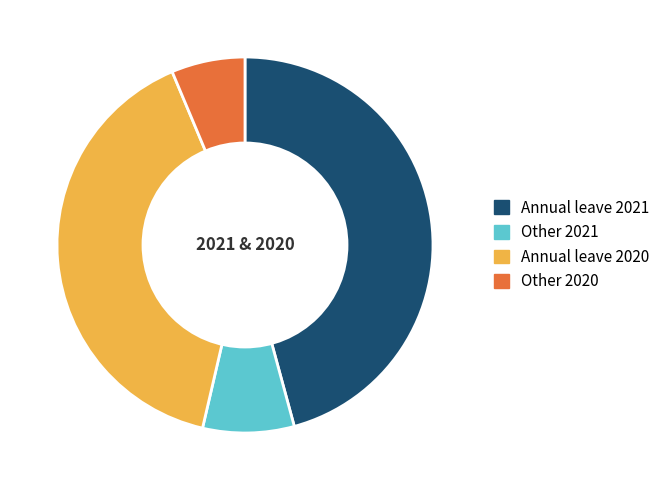

Does Other 2021 account for over 50% of the chart?

No